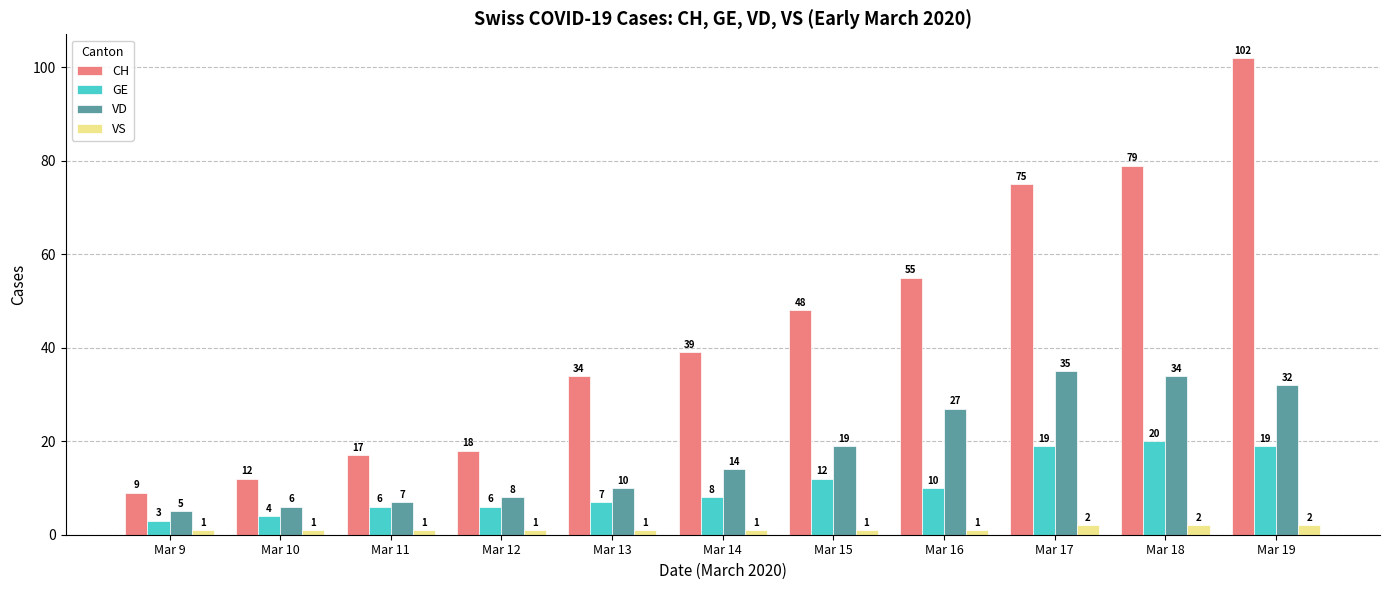

Between Mar 14 and Mar 17, which series saw the biggest shift?

CH